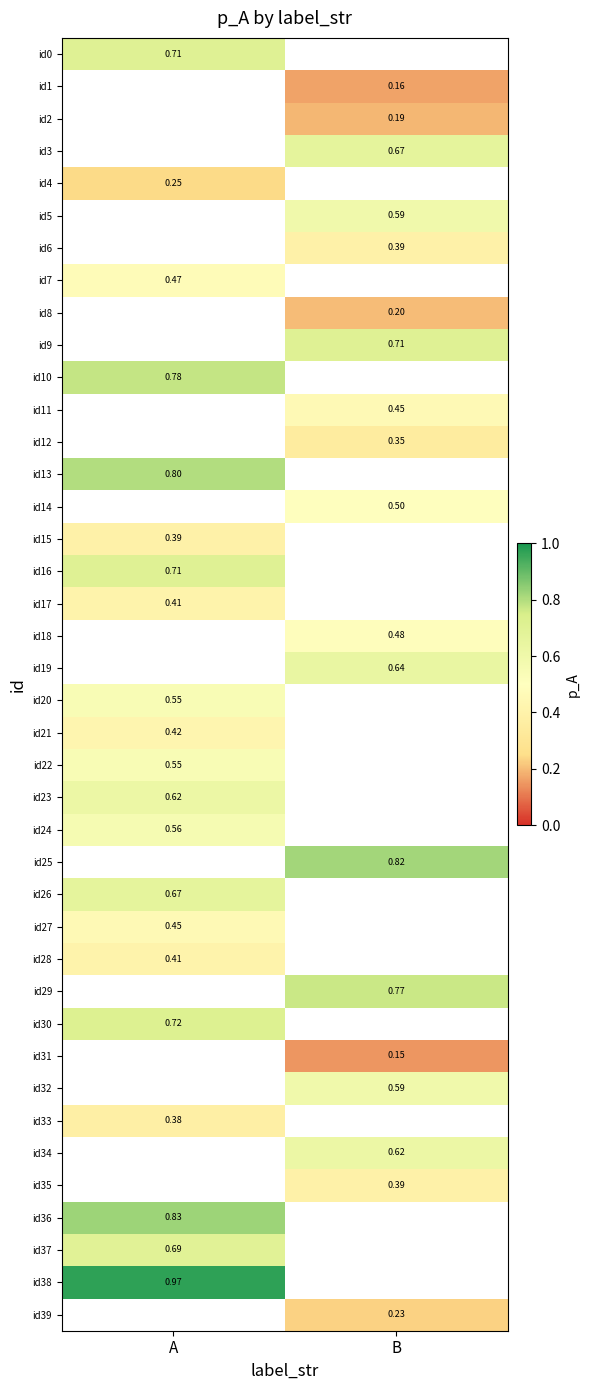

List the labels in order of id30 value, largest first.

A, B